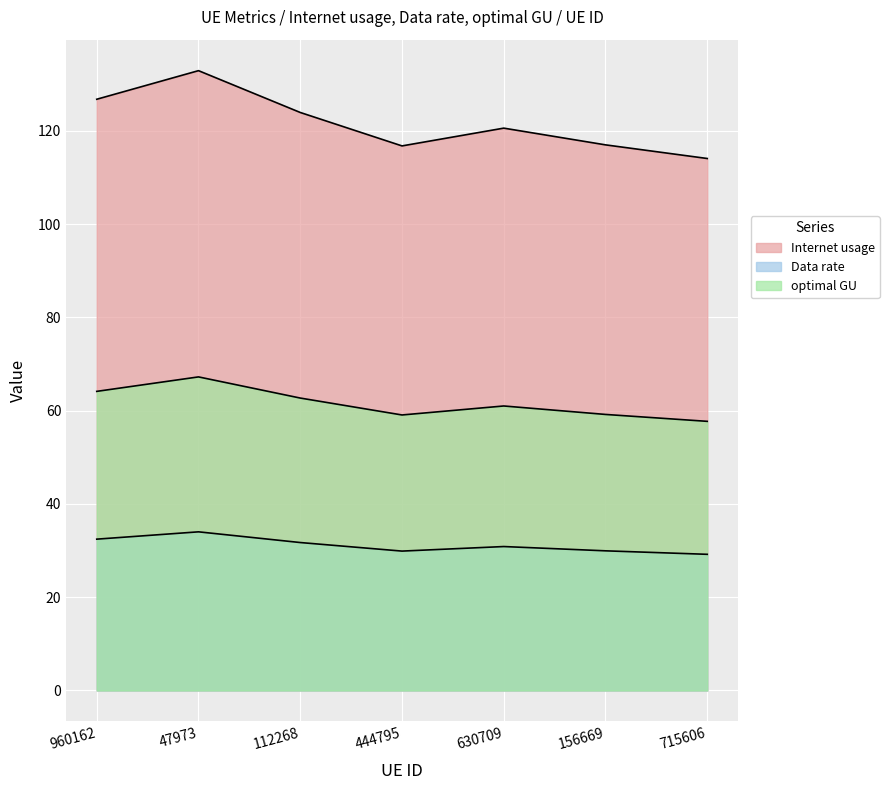

How many categories are shown in the chart?

7